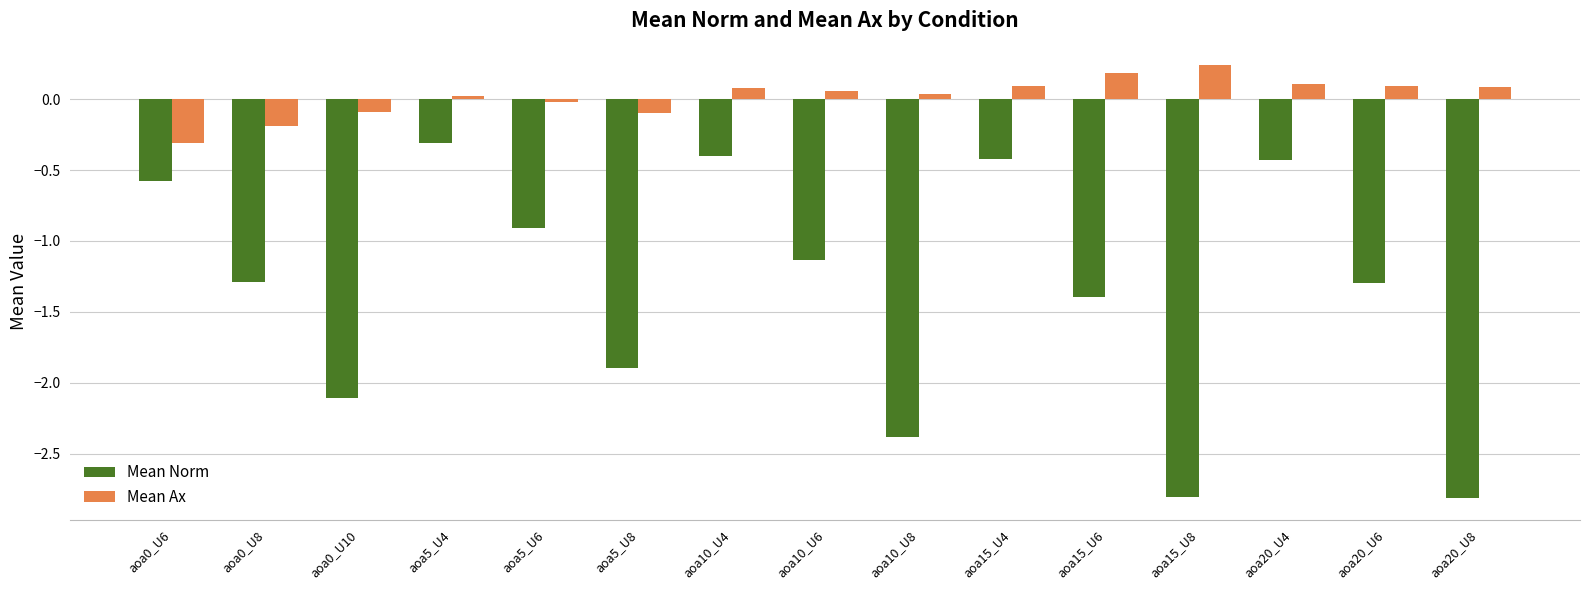

What is the average value of the Mean Norm series?

-1.3